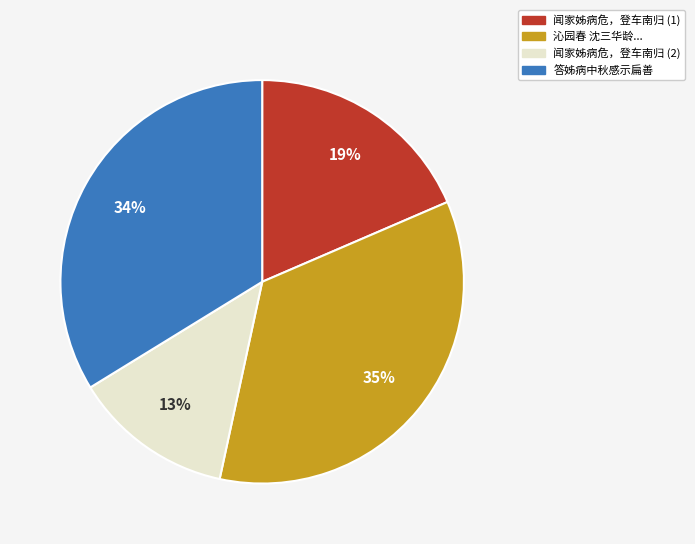

To the nearest percent, what is the average slice percentage?

25%